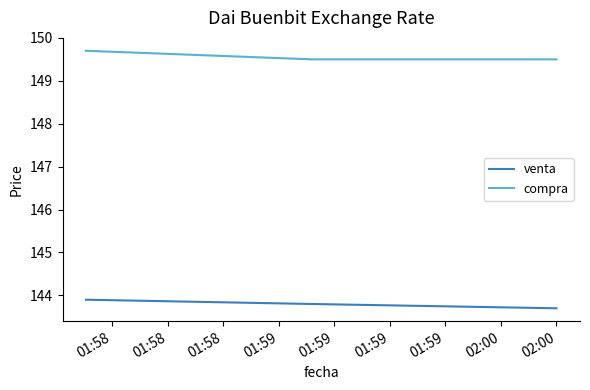

What is the average value of the venta series?

143.8